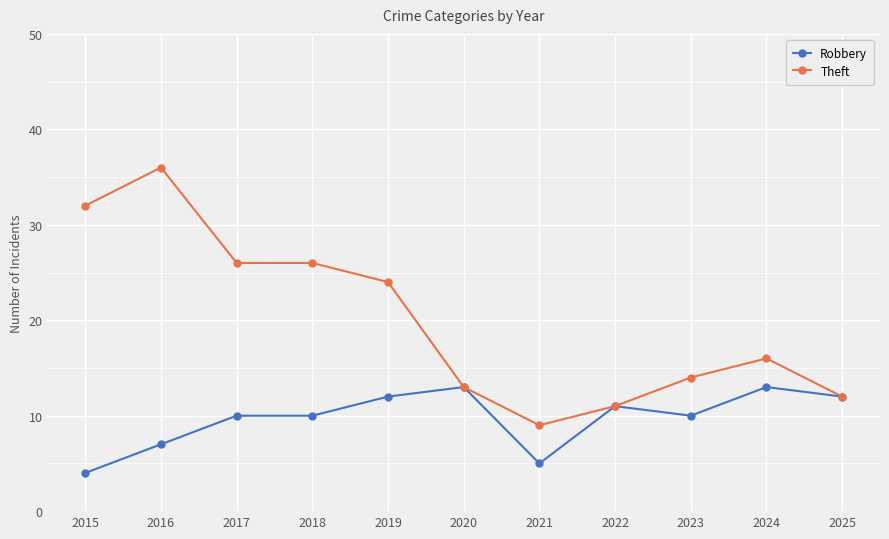

What value does the Robbery series have at 2024?

13